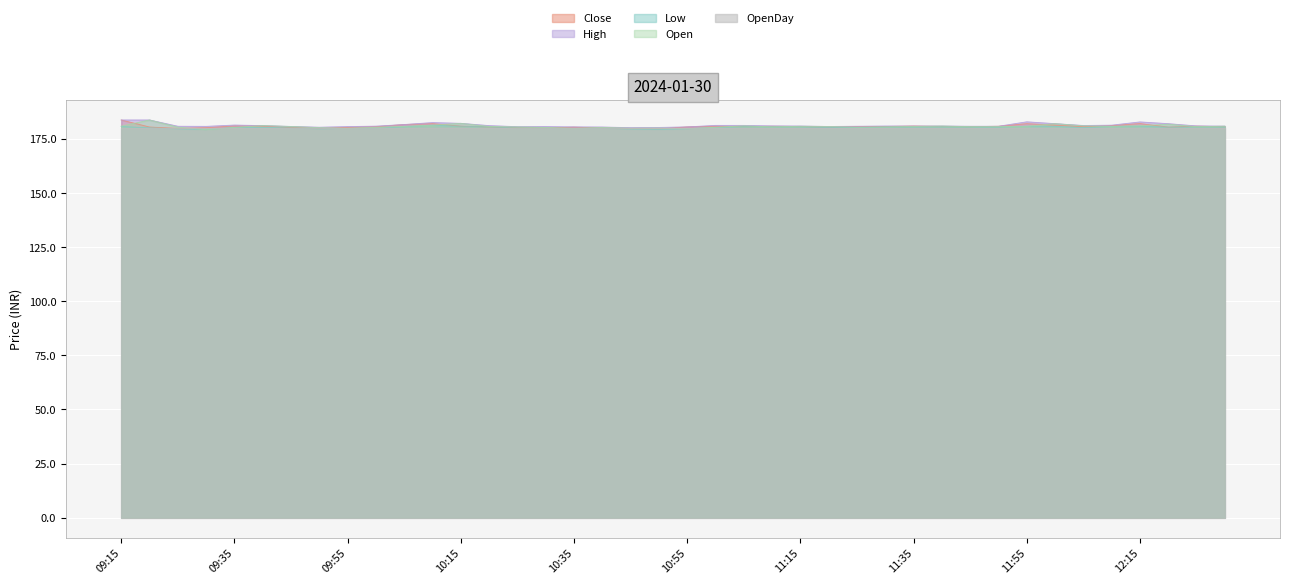

The value of Low at 10:35 is 179.8. True or false?

True